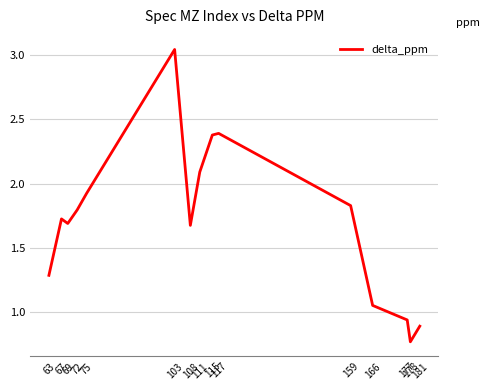

Which category has the highest value across all series?

103